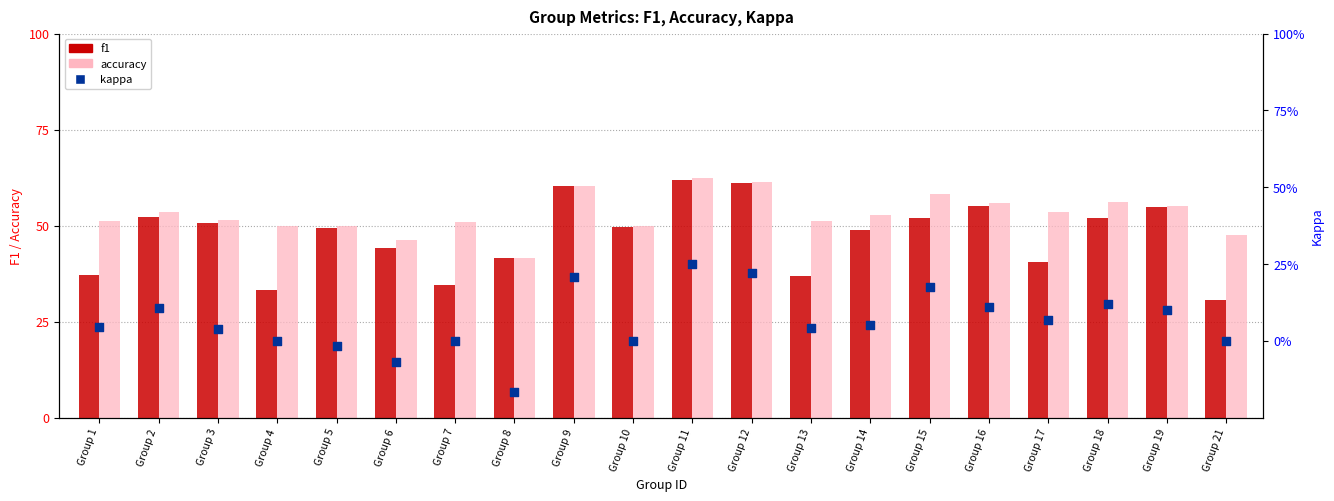

Which series contains the lowest Y value?

kappa